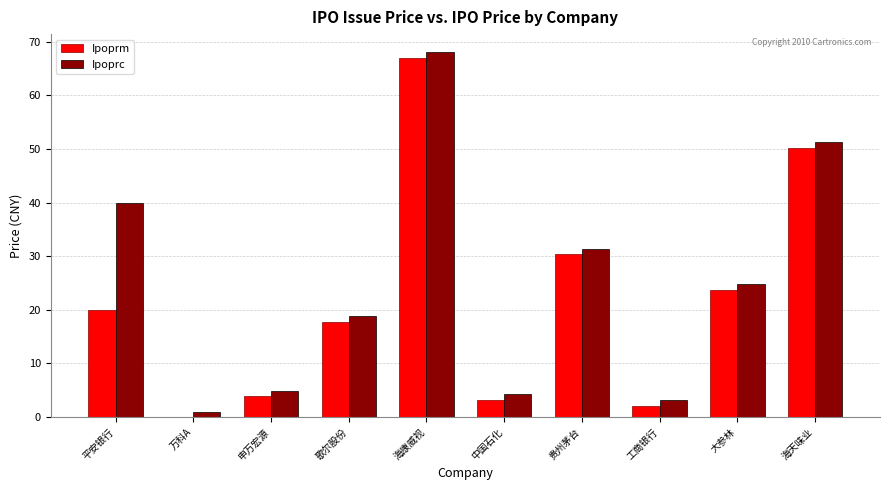

Are the bars grouped side by side (vs. stacked)?

Yes